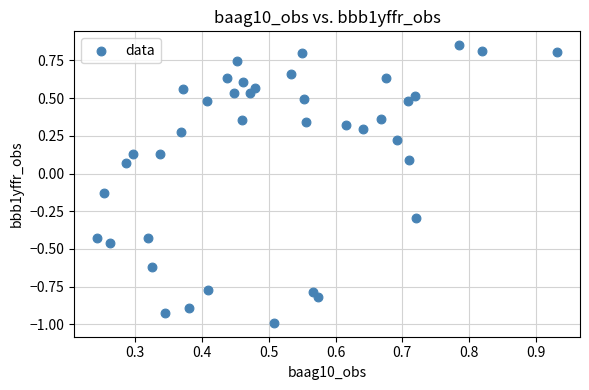

How many data points are displayed?

40